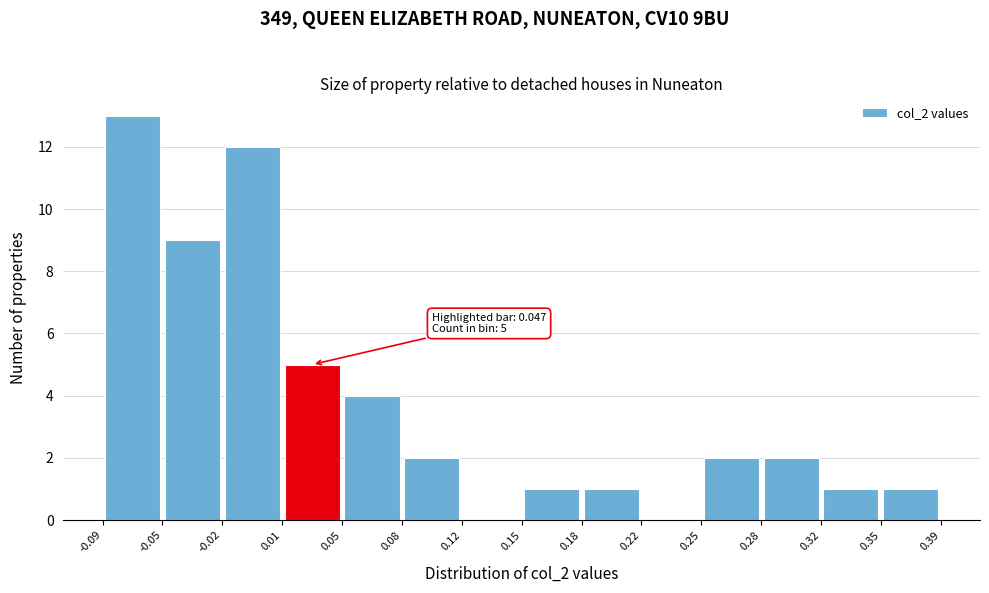

Which range on the x-axis has the tallest bar?

-0.09 to -0.05